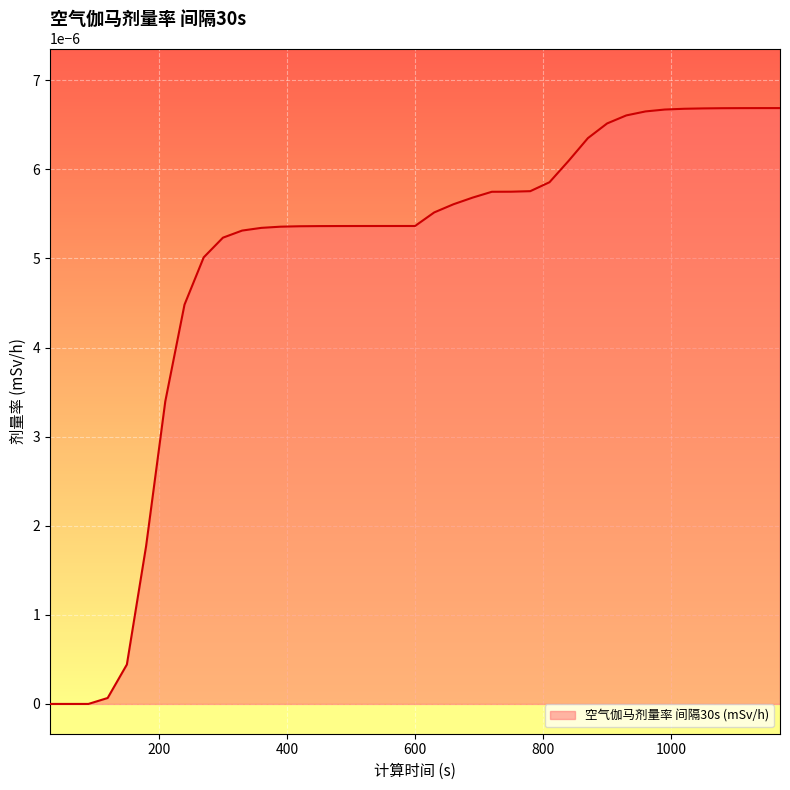

Rank the categories by value from highest to lowest.

1170, 1140, 1110, 1080, 1050, 1020, 990, 960, 930, 900, 870, 840, 810, 780, 750, 720, 690, 660, 630, 600, 570, 540, 510, 480, 450, 420, 390, 360, 330, 300, 270, 240, 210, 180, 150, 120, 30, 60, 90